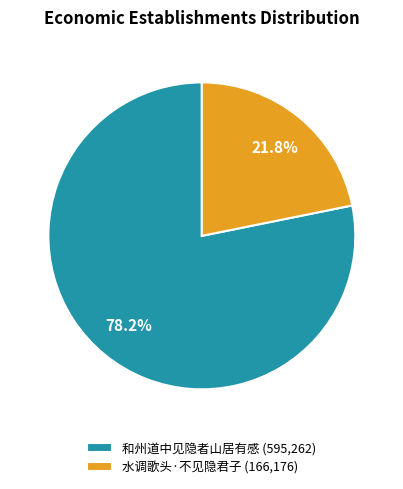

To the nearest percent, what is the combined percentage of 水调歌头·不见隐君子 and 和州道中见隐者山居有感?

100%